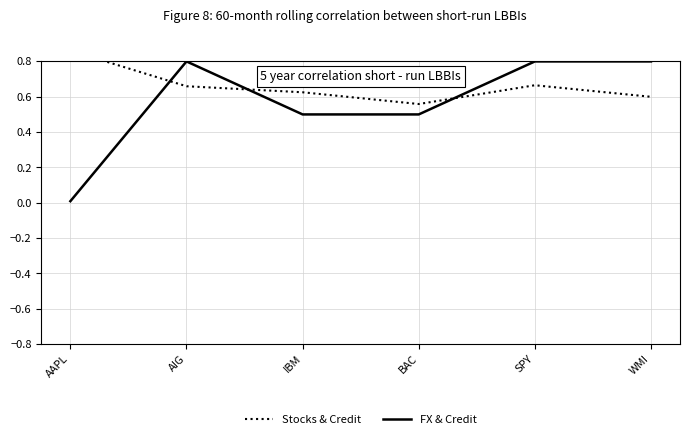

At which label is FX & Credit closest to 0?

AAPL